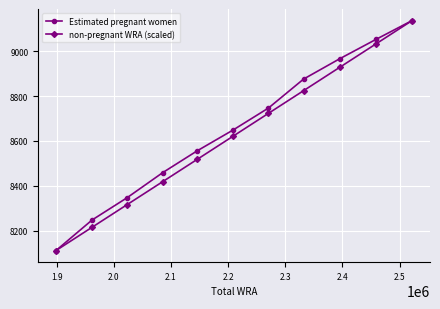

What is the greatest value displayed?

9137.4